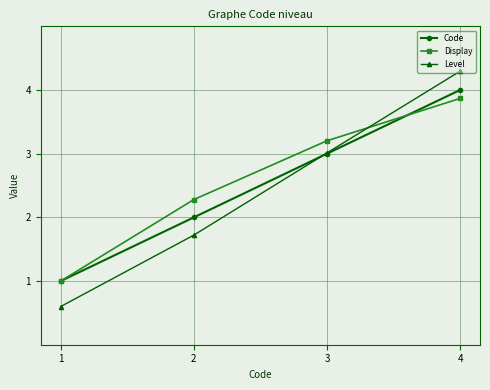

What is the total value across all series at 3?

9.2